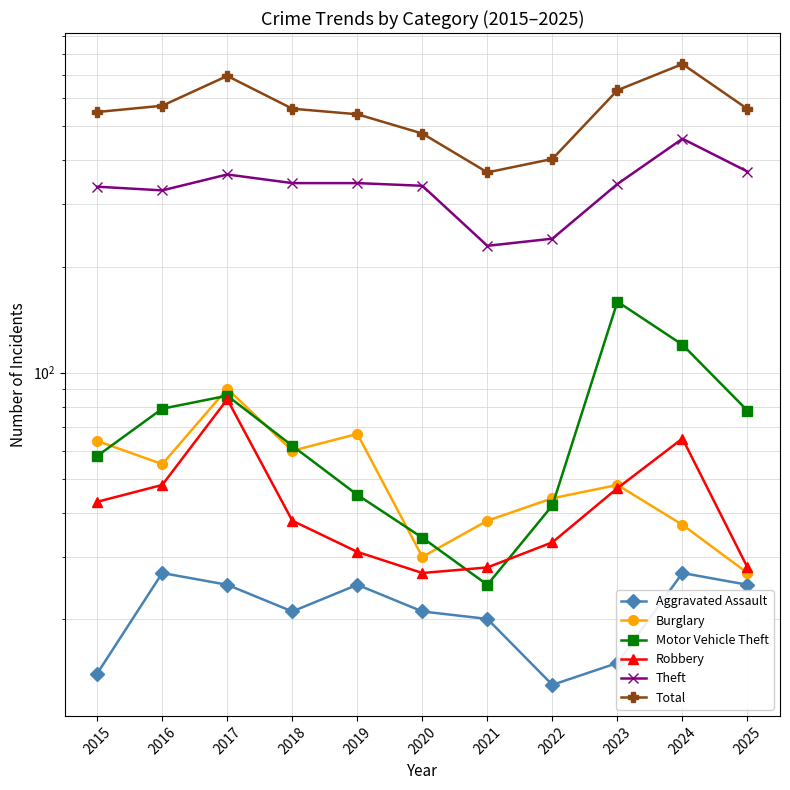

How many lines are shown in the chart?

6